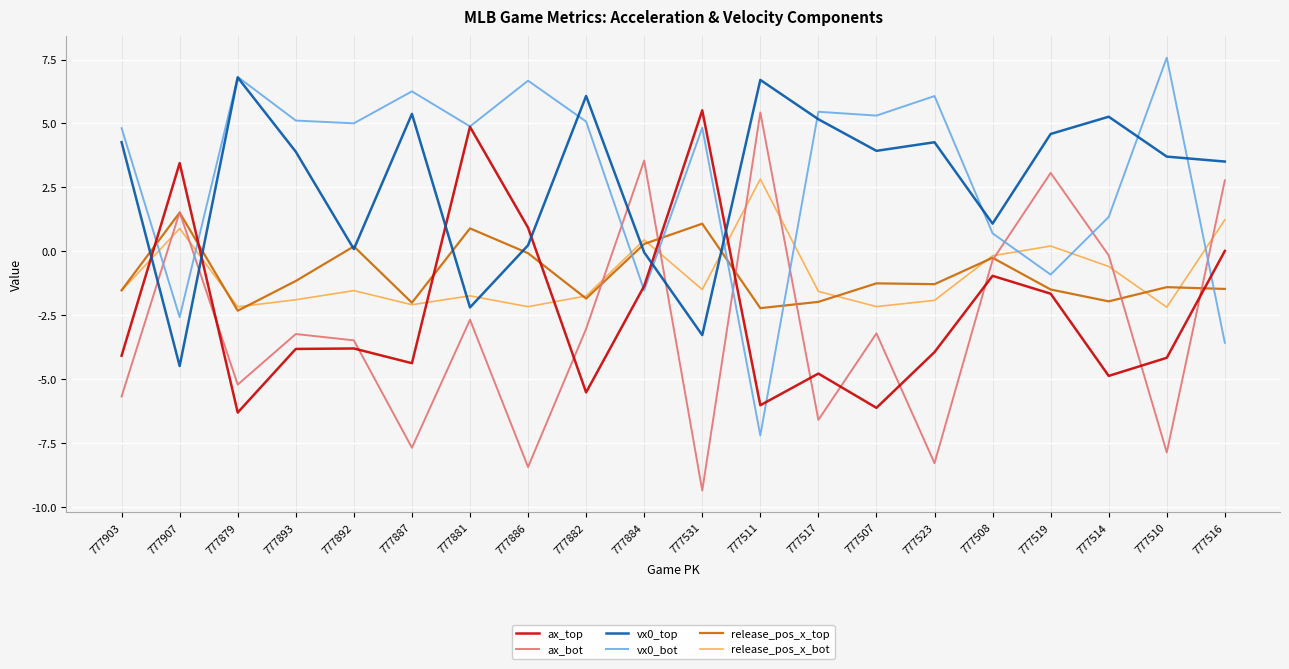

How many lines are shown in the chart?

6